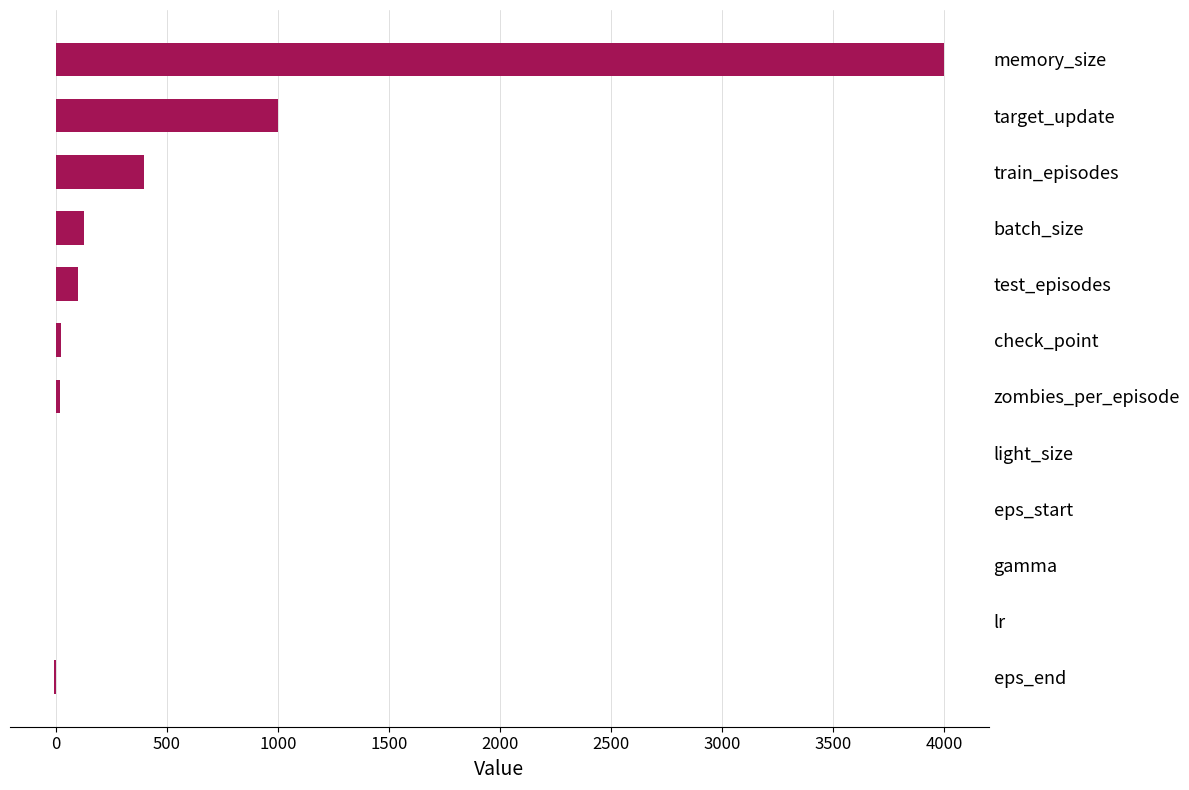

What is the maximum value shown in the chart?

4000.0